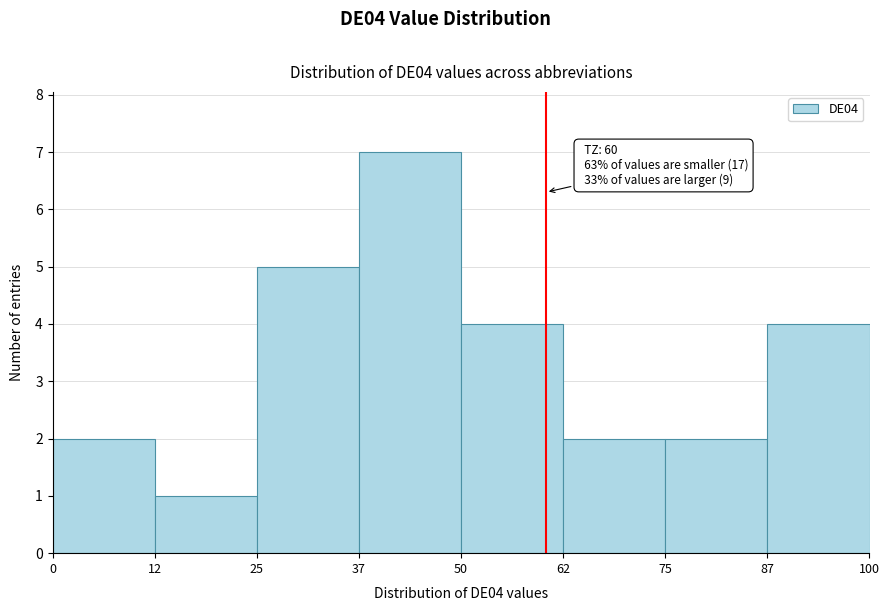

Over which range of the x-axis is the bar tallest?

37 to 50